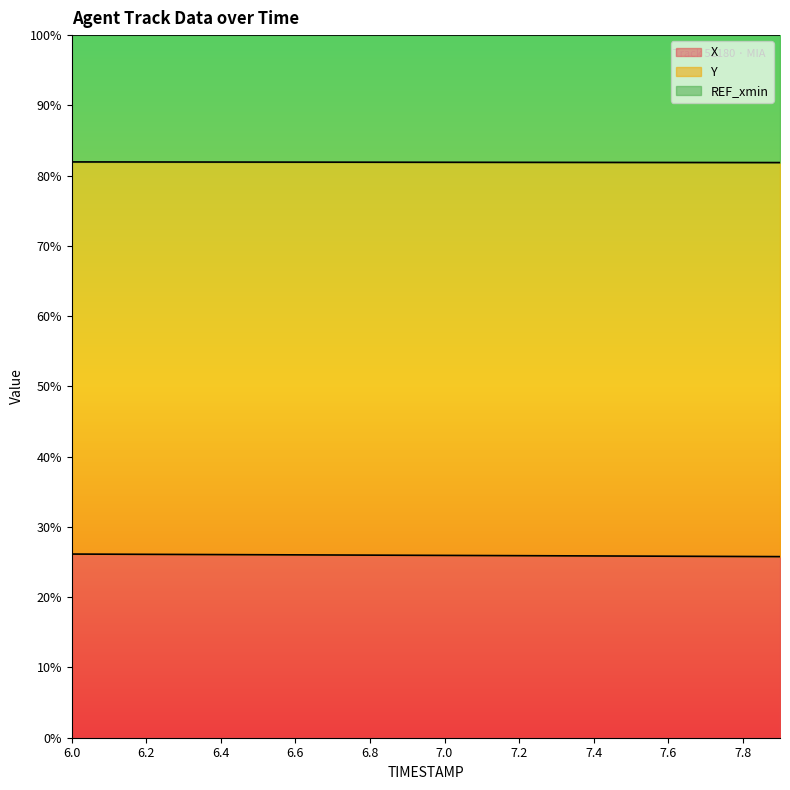

What is the label of the 18th point from the left?

7.7